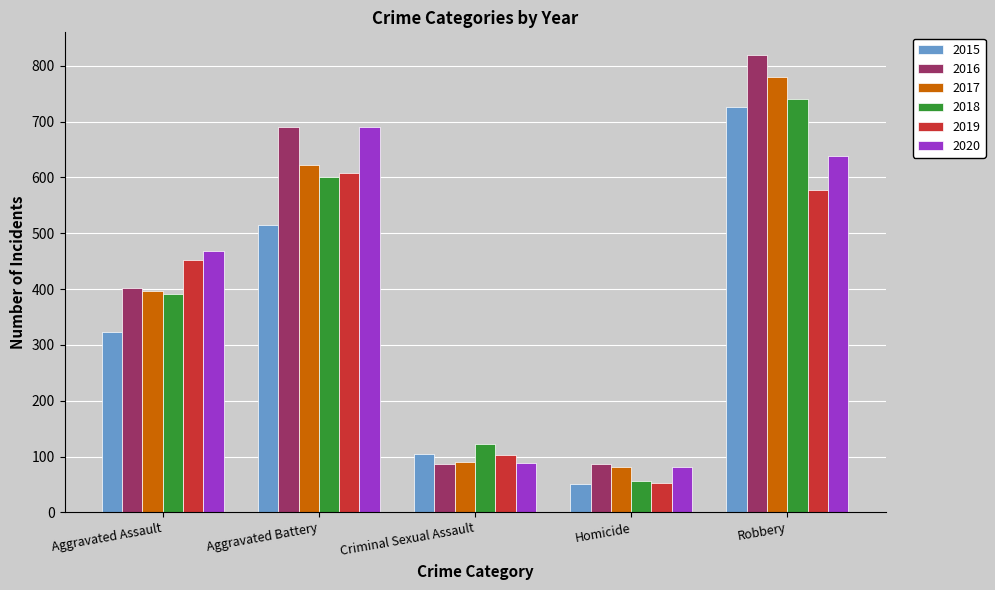

What is the spread (max minus min) of values at Robbery?

242